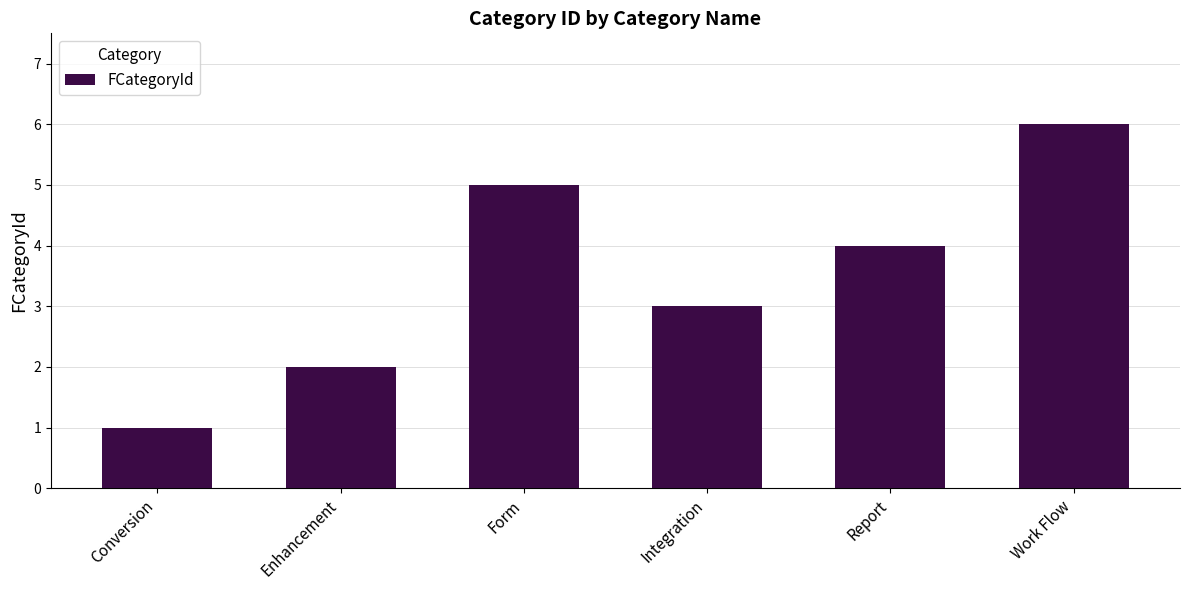

At which category does the chart reach its peak across all series?

Work Flow